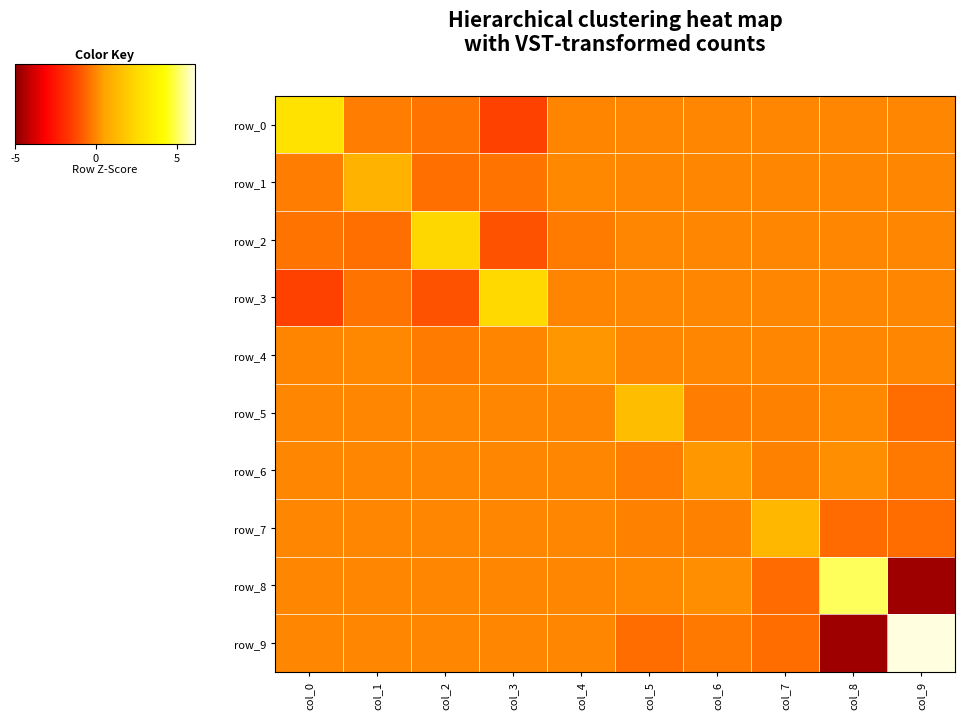

How many categories are shown in the chart?

10